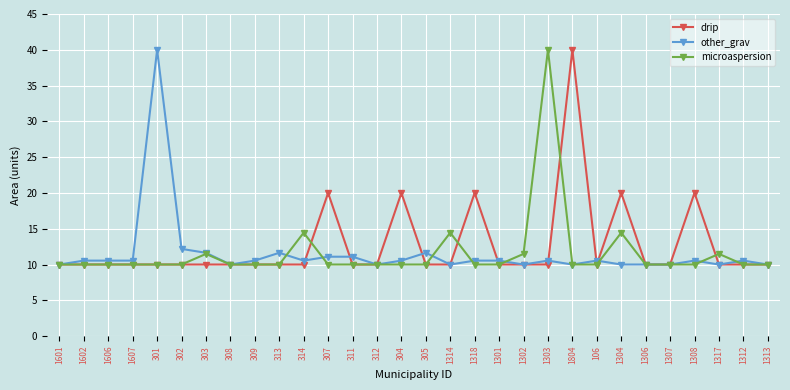

Is the value of other_grav at 301 greater than the value of drip at 308?

Yes